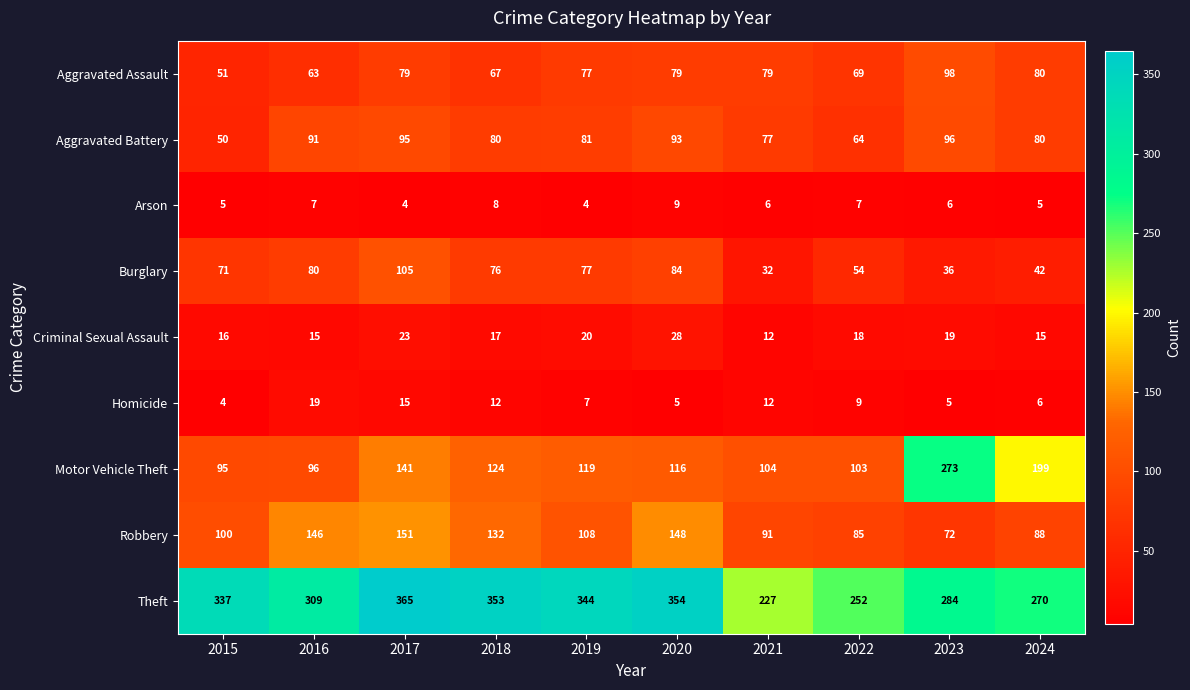

What is the difference between the second highest and second lowest values in the Motor Vehicle Theft series?

103